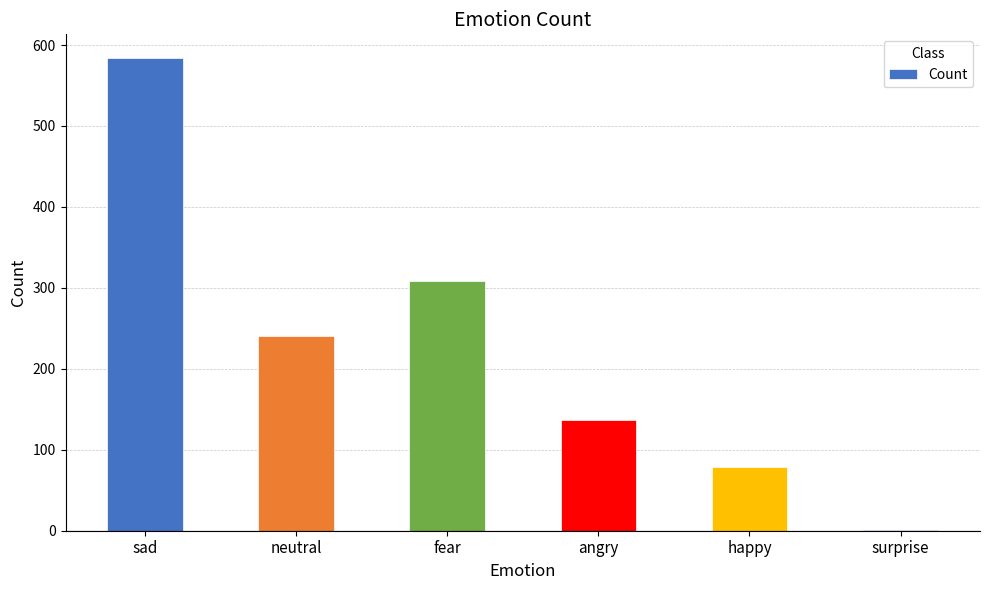

What is the change in value from sad to neutral?

-343